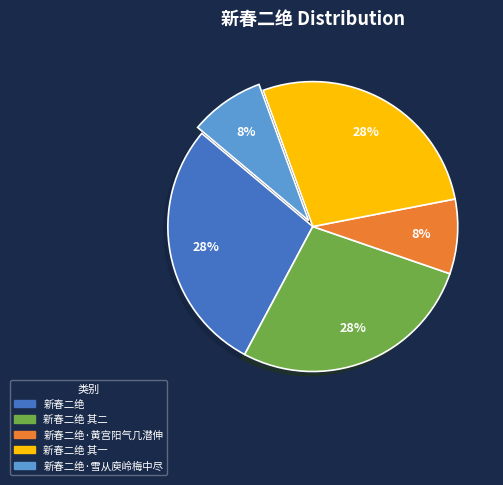

Does any single category account for the majority?

No